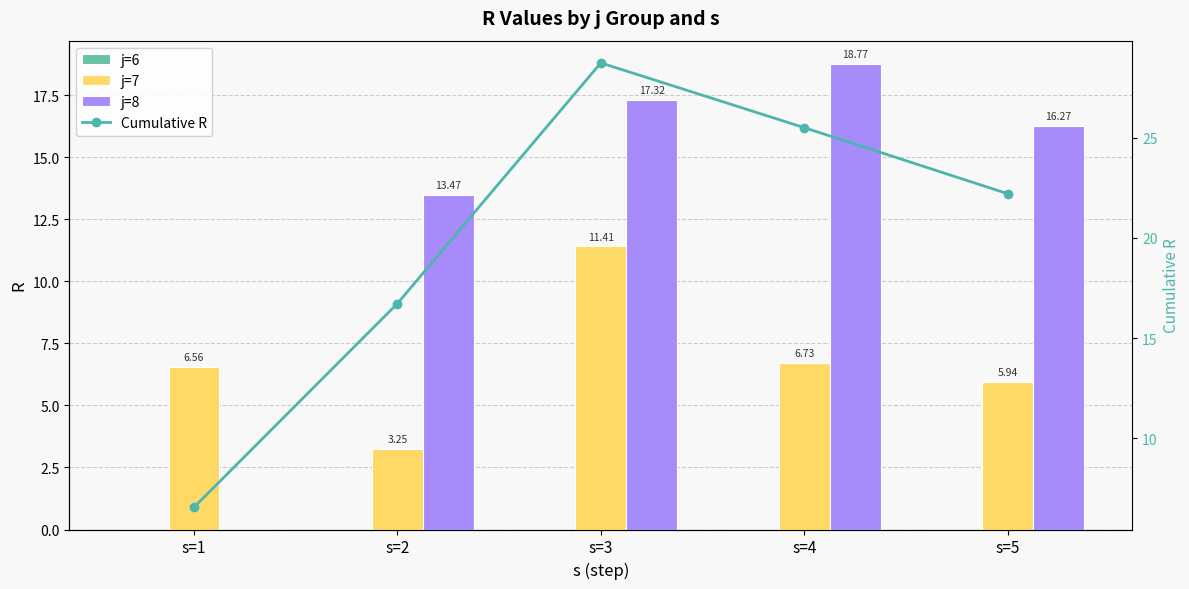

Which series has the largest total across all categories?

Cumulative R